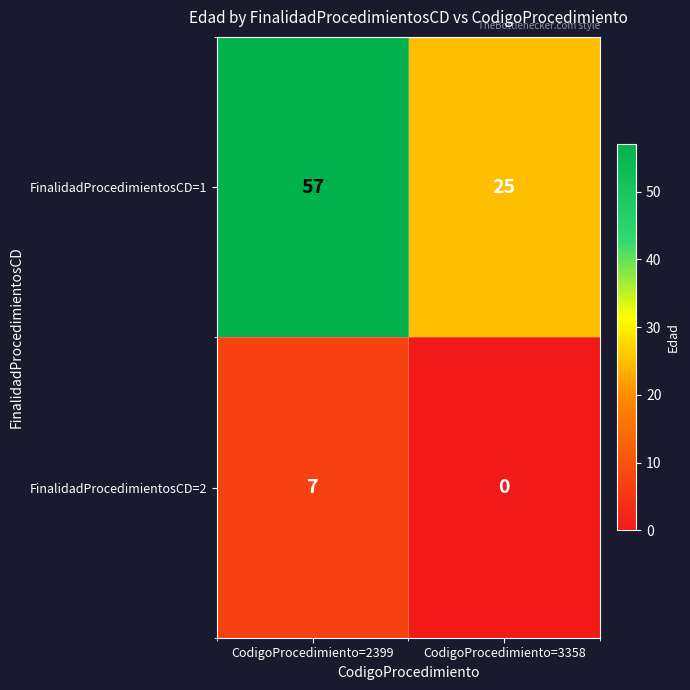

Rank the series by their maximum value, from highest to lowest.

FinalidadProcedimientosCD=1, FinalidadProcedimientosCD=2